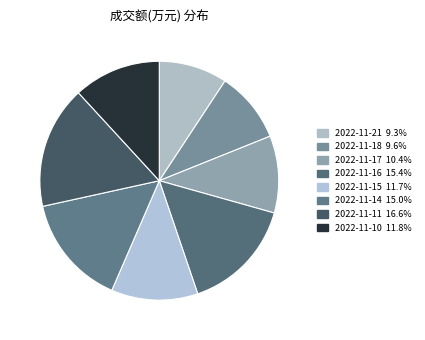

How many segments does this pie chart have?

8